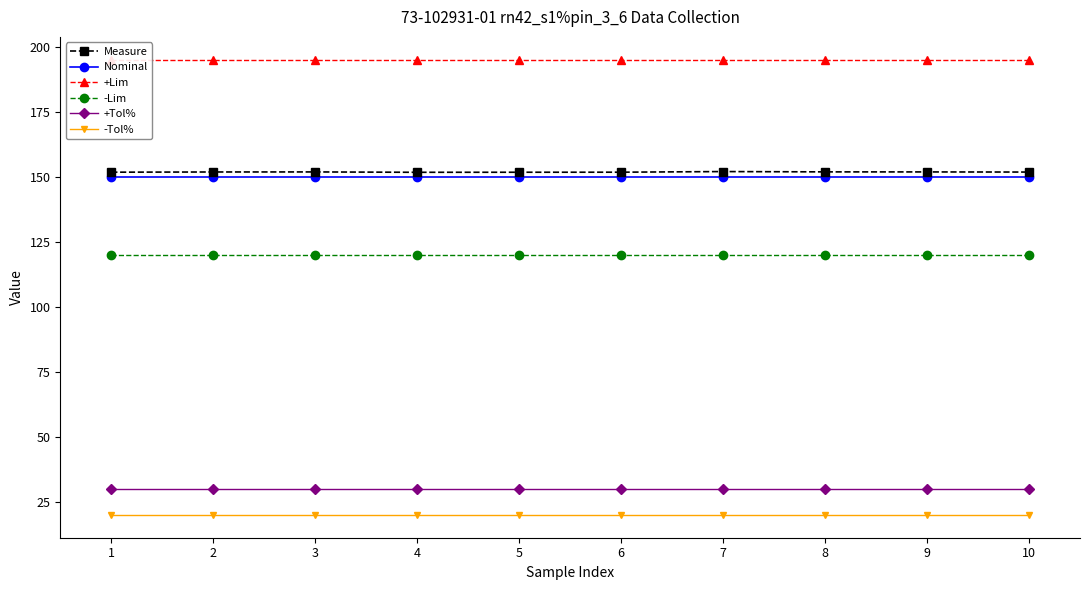

How many distinct data groups are displayed?

6